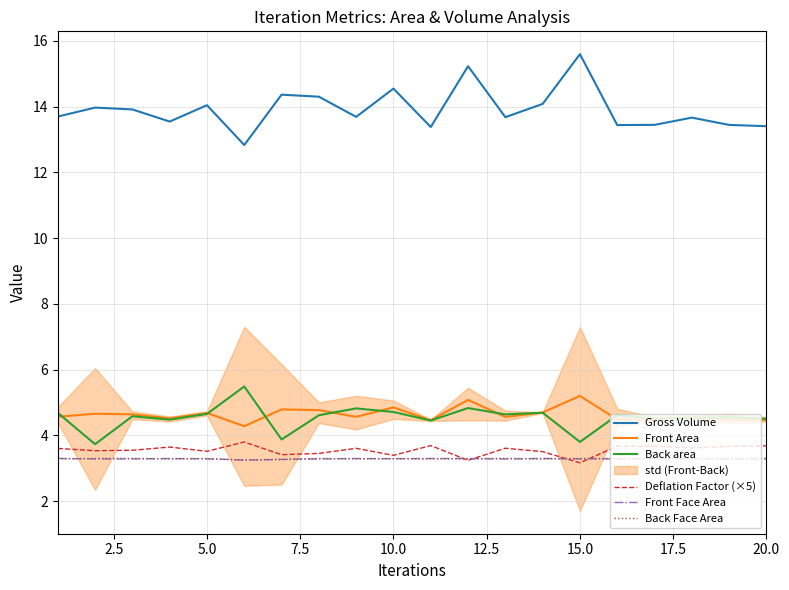

At how many categories does at least one series exceed 12?

20